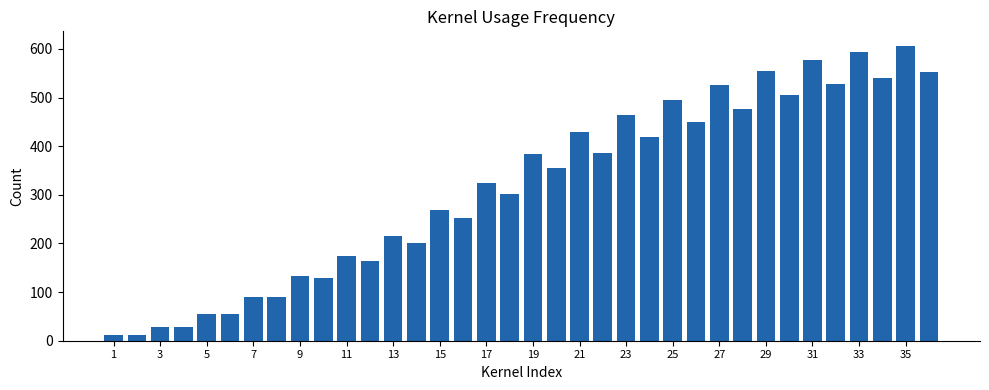

What is the sum of all values?

11380